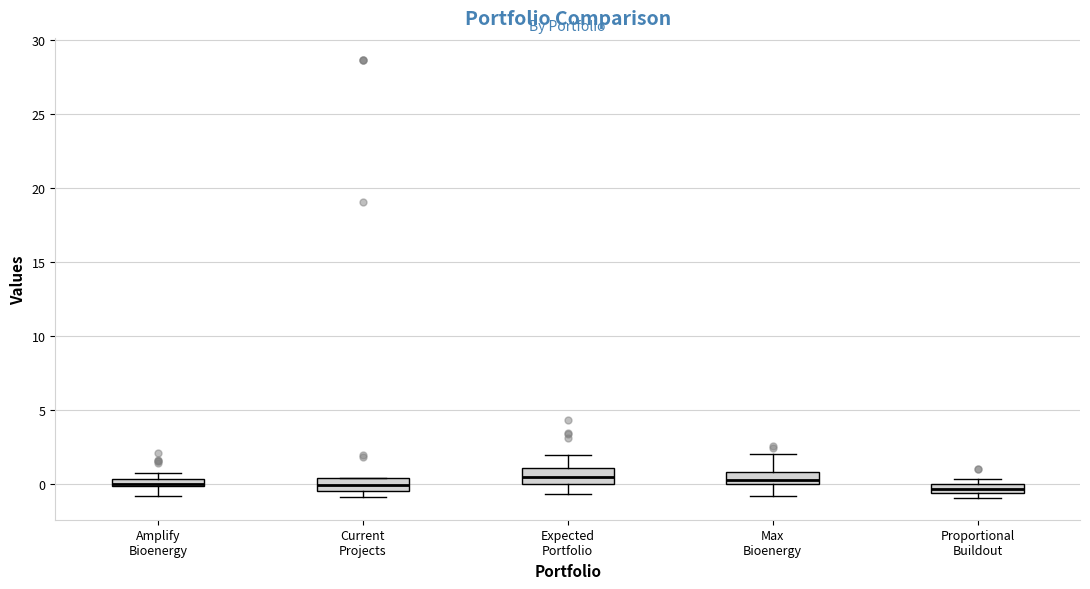

Where is the upper edge of the box for Proportional Buildout on the y-axis? The values are not printed on the chart, so give them approximately, as read against the axis.

0.0